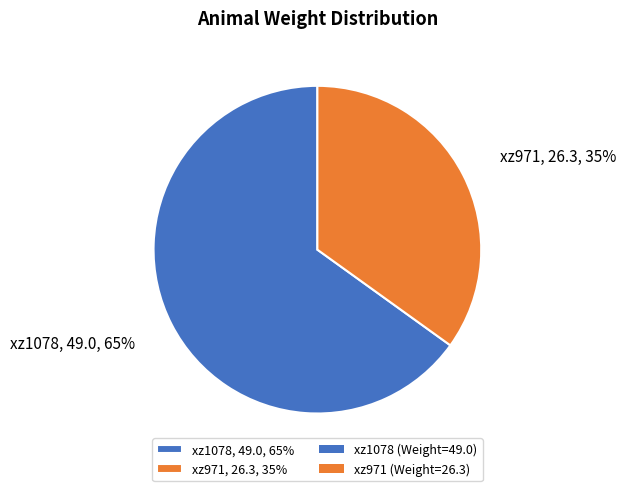

Is the sum of xz1078, 49.0, 65% and xz971, 26.3, 35% greater than half?

Yes